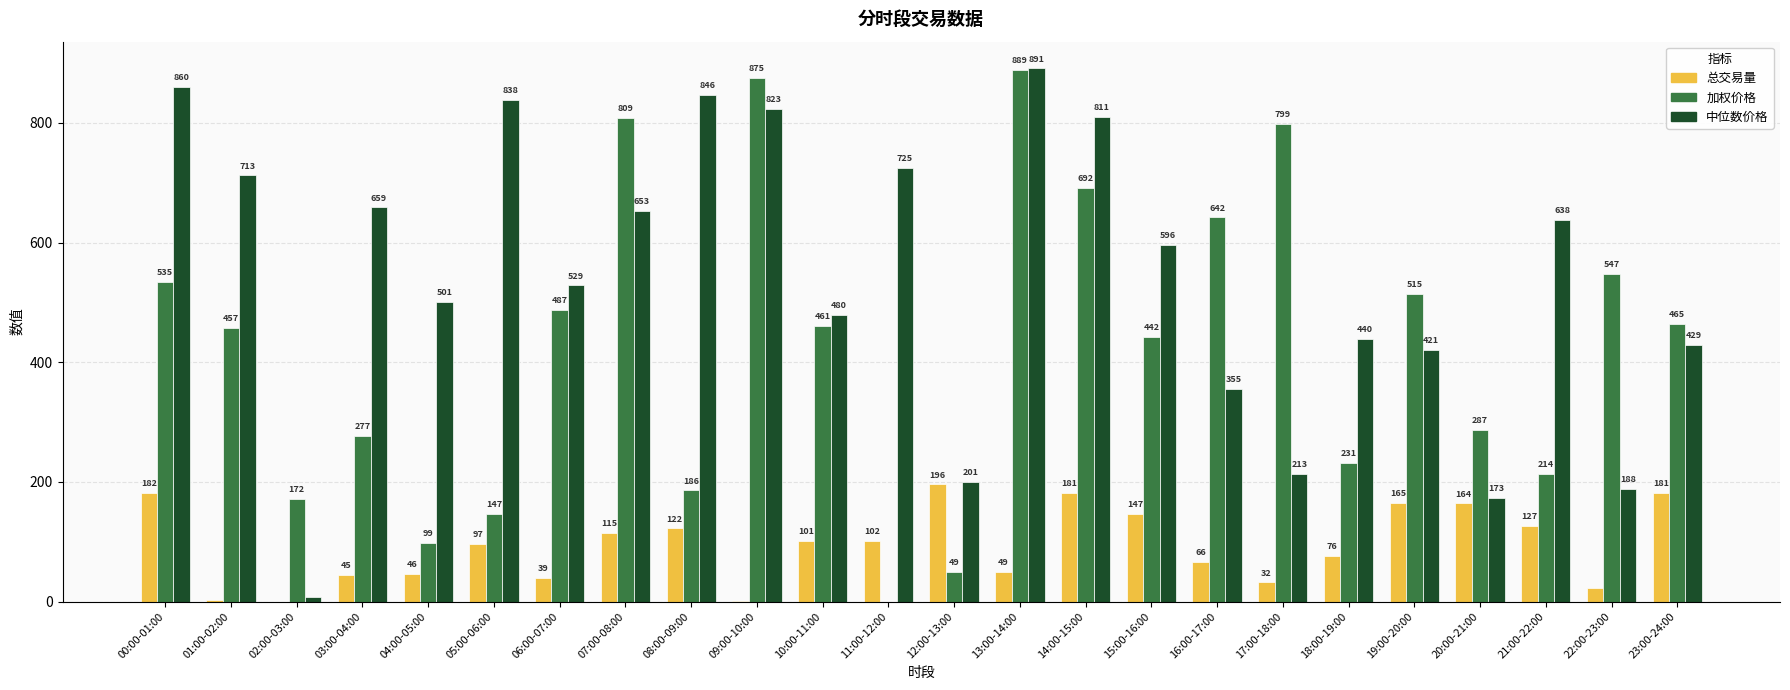

Which series has the largest total across all categories?

中位数价格